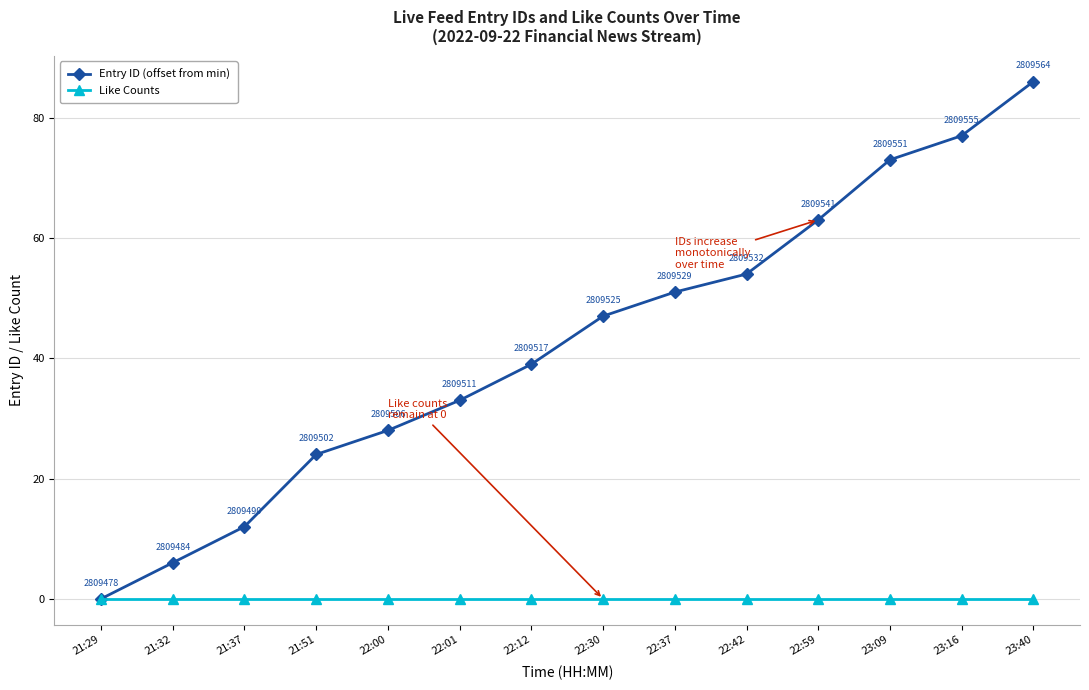

True or false: Entry ID (offset from min) has more than 2 points higher than both neighbors.

False